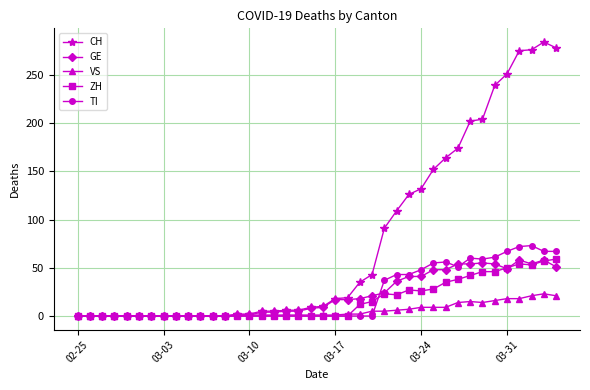

Which series has the widest spread of values?

CH